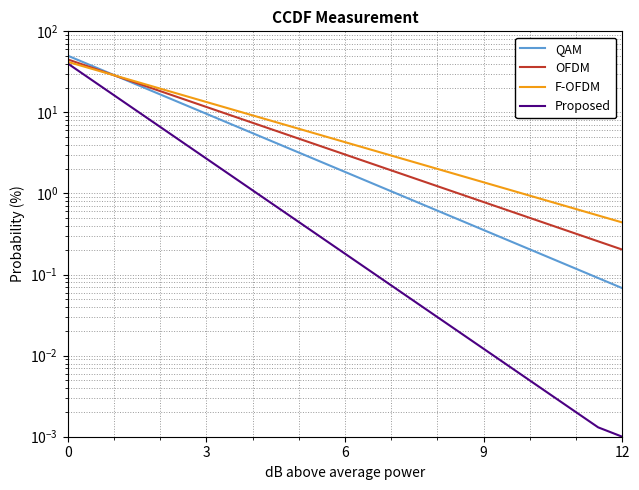

How many categories are shown in the chart?

24